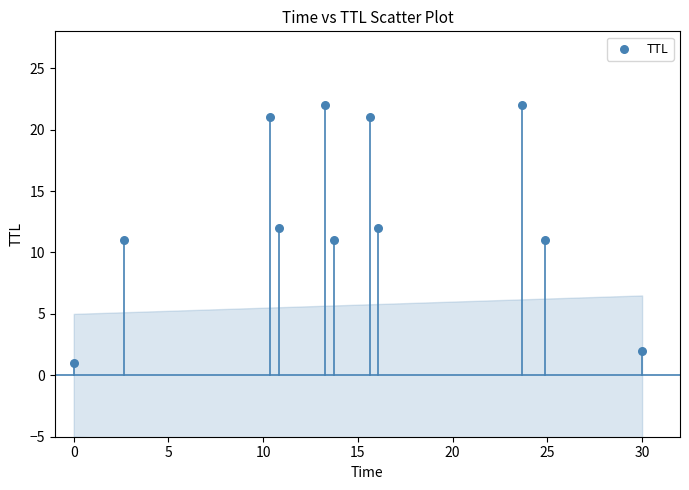

What is the average Y value?

13